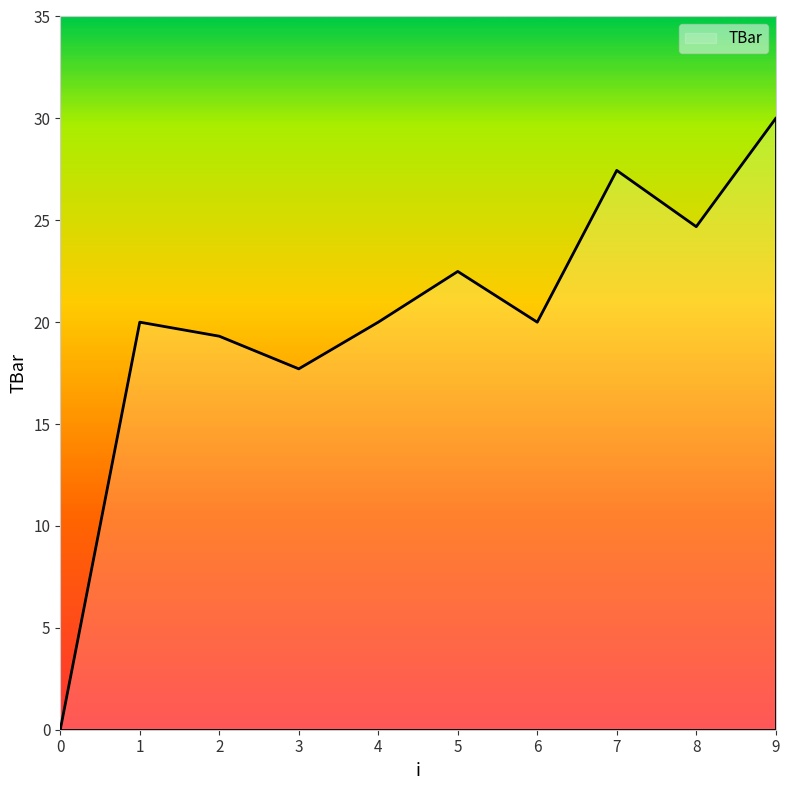

What is the difference between the second highest and minimum values?

27.4